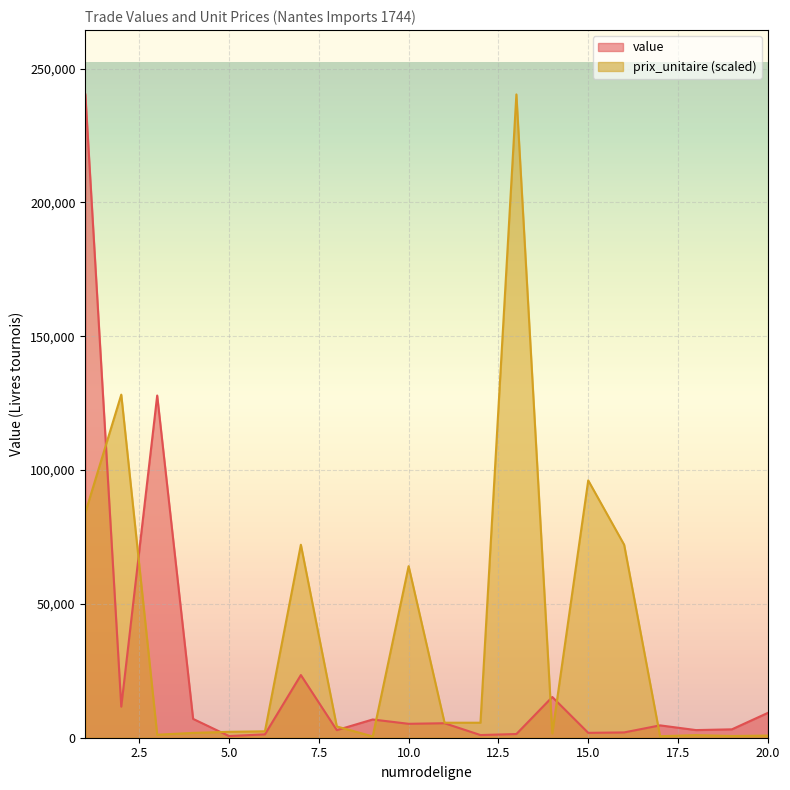

What is the difference between the maximum and minimum values in the prix_unitaire series?

239885.3